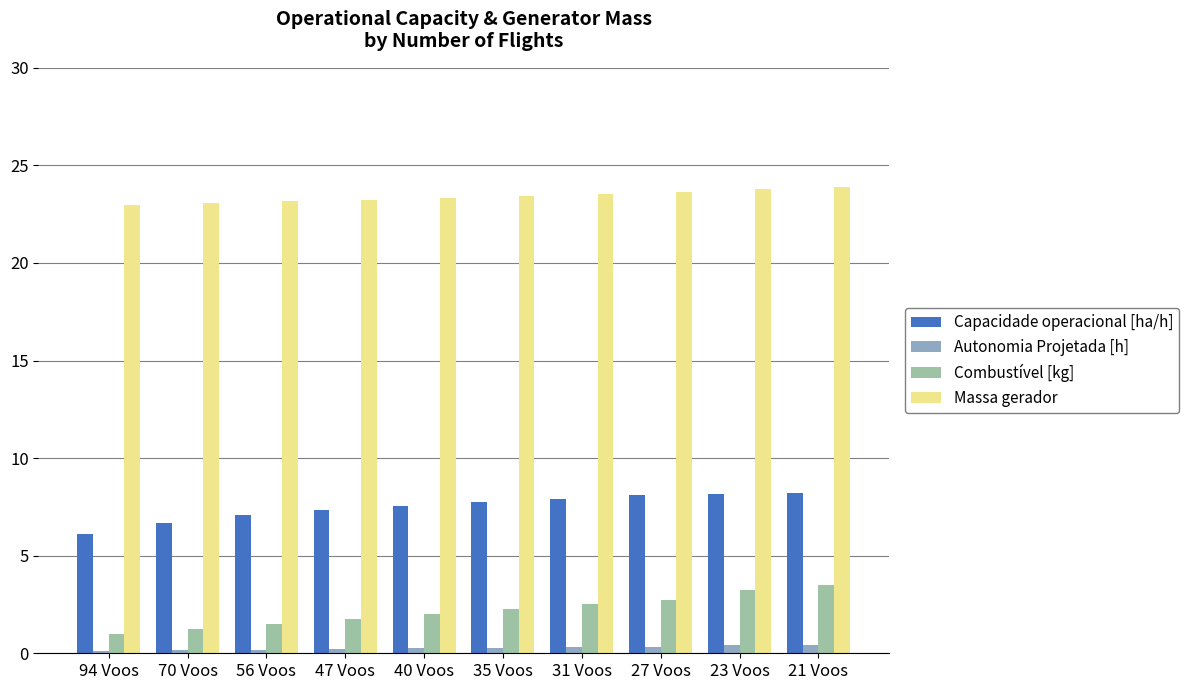

Does the chart contain stacked bars?

No